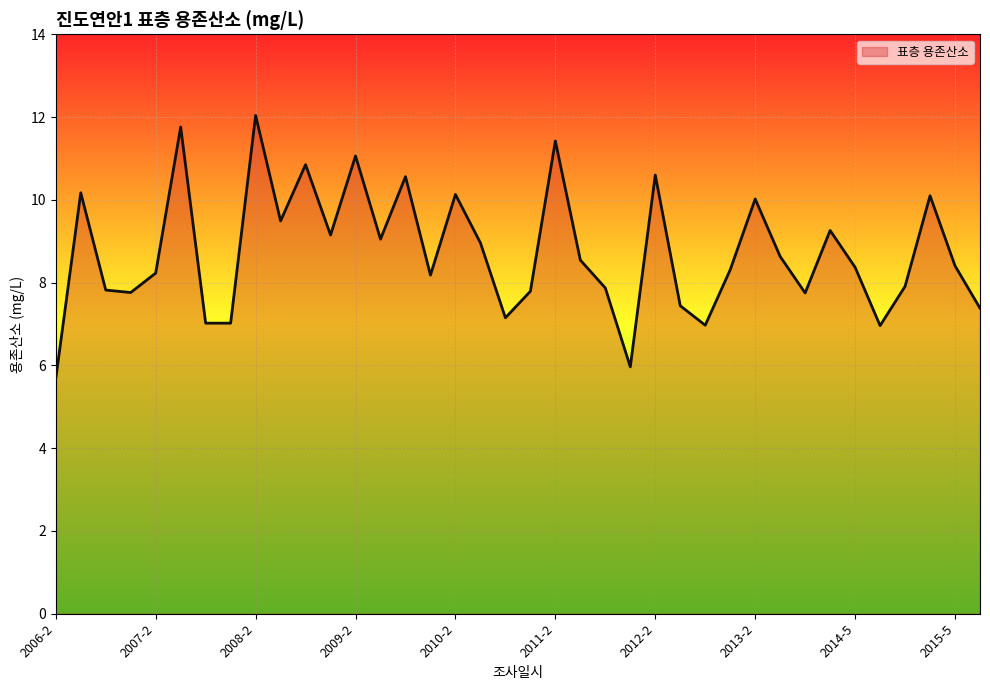

What is the greatest value displayed?

12.0